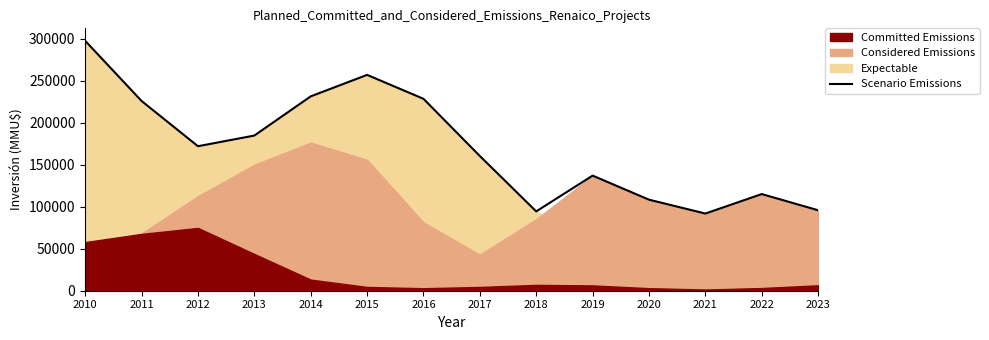

Reading left to right, transcribe all the data shown in this chart.

297574.8	225938.2	172069.7	184770.7	231424.0	257014.7	228531.8	160402.4	94455.5	137069.6	108409.3	91895.0	115095.0	95826.7